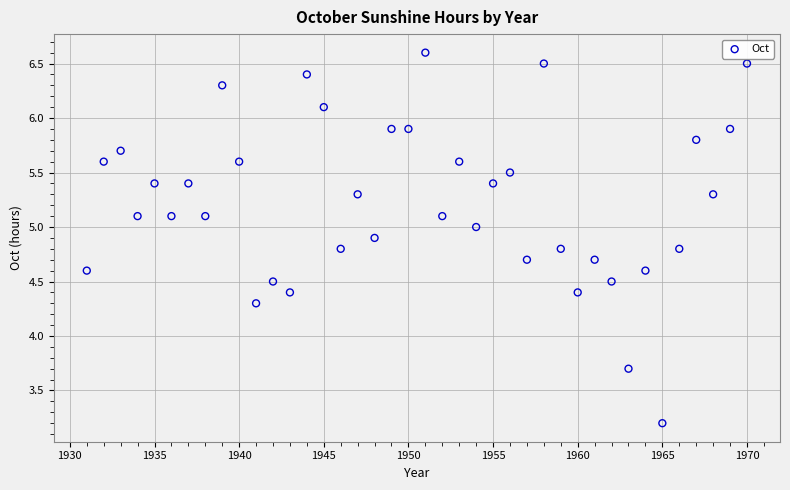

What is the range of X values (max minus min)?

39.0